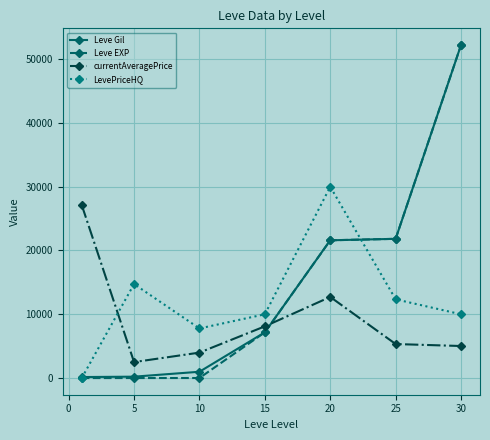

Does the chart have visible grid lines?

Yes